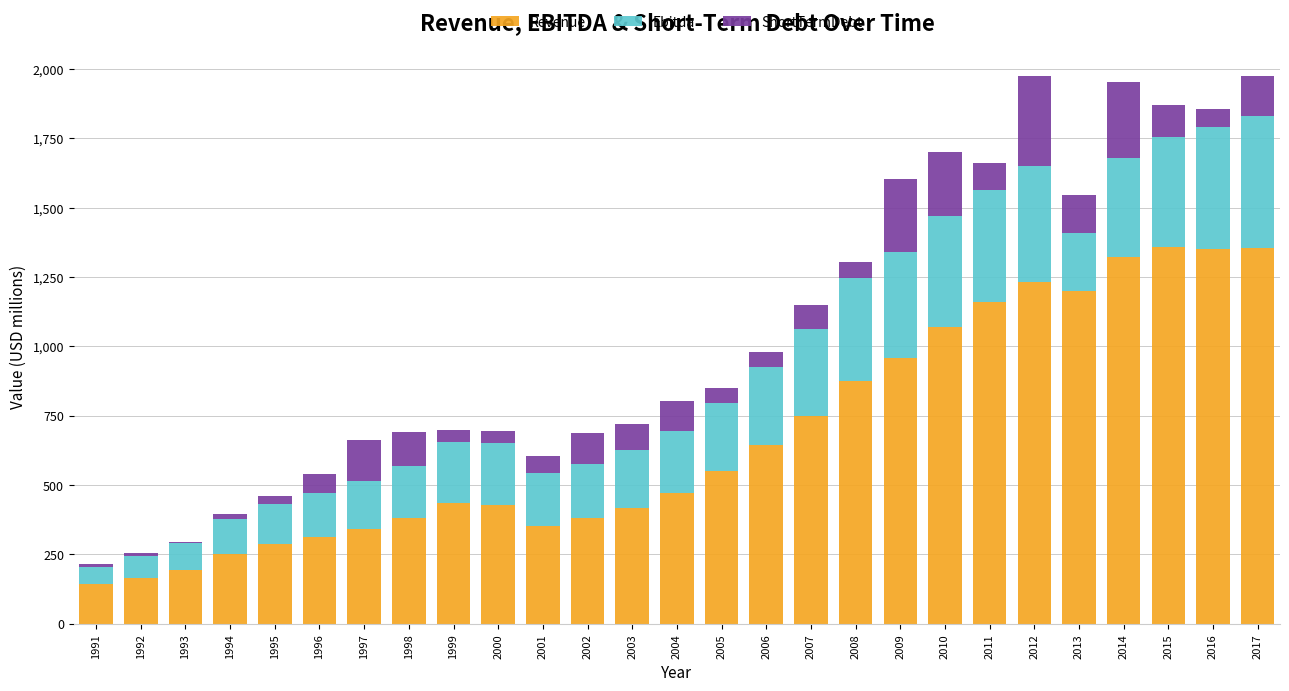

What is the total value across all series at 2012?

1974.4